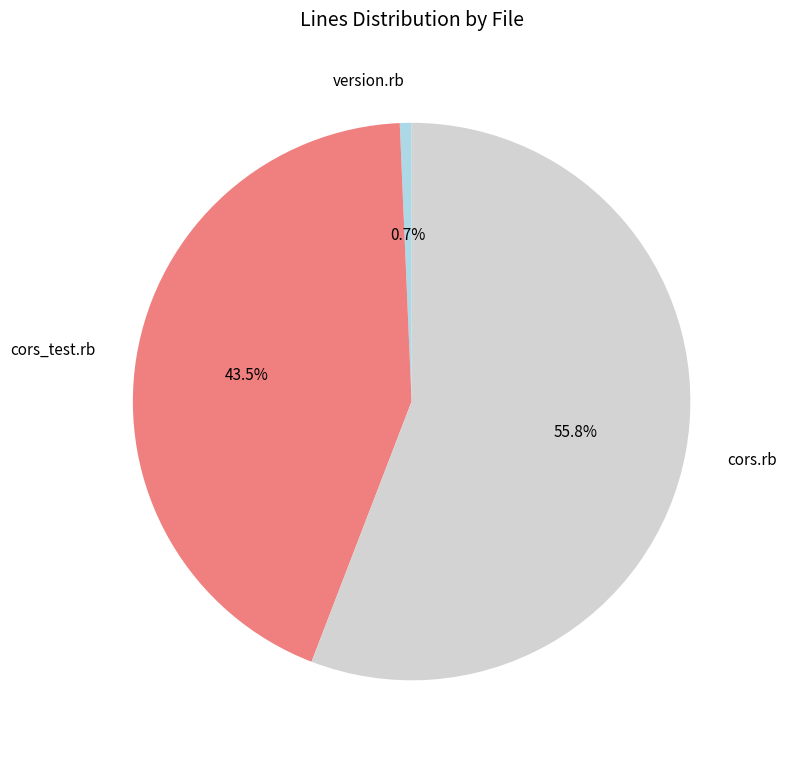

To the nearest percent, what is the difference between the largest and smallest slice percentages?

55%